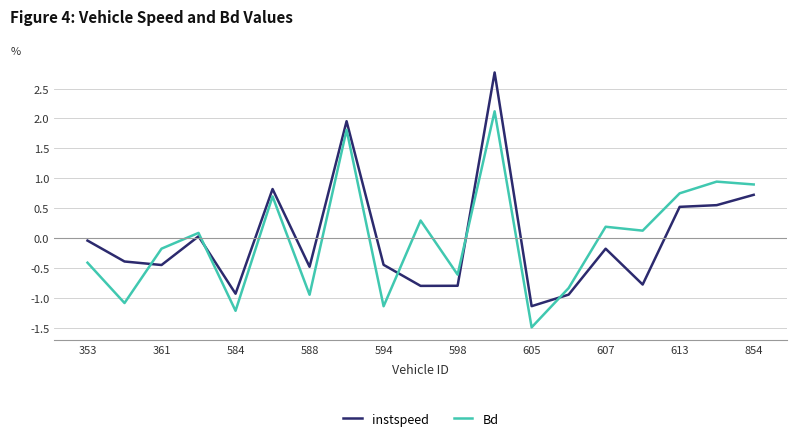

Which series ends up on top after the final intersection of Bd and instspeed?

Bd